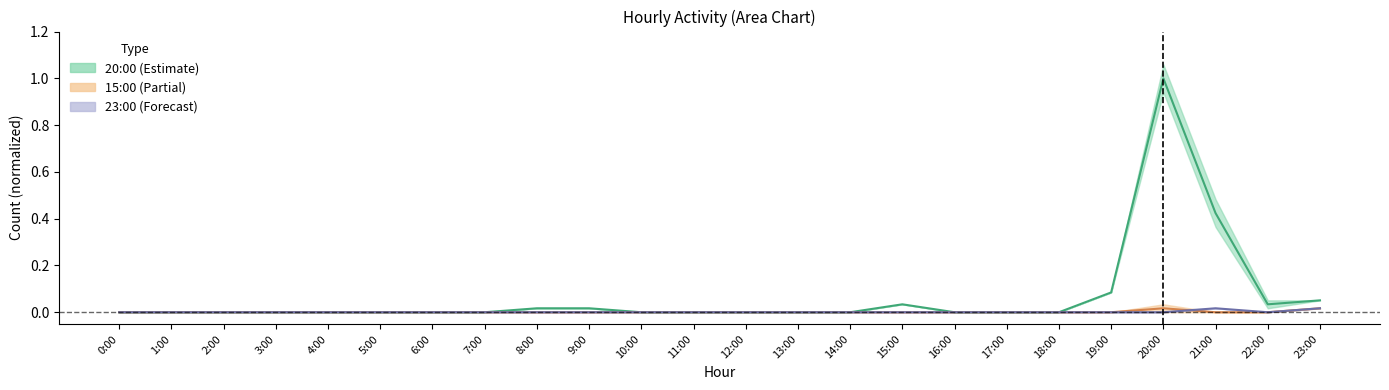

Count the 15:00 values in the range 0 to 1.

24